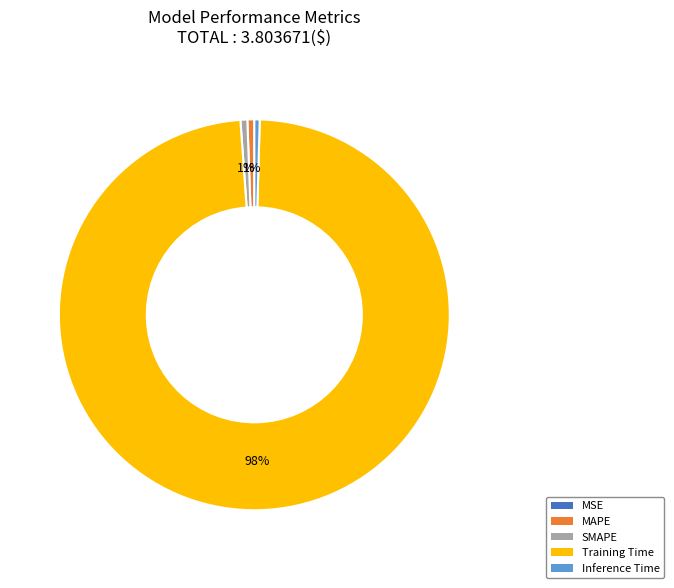

Which has a higher value, Training Time or MAPE?

Training Time